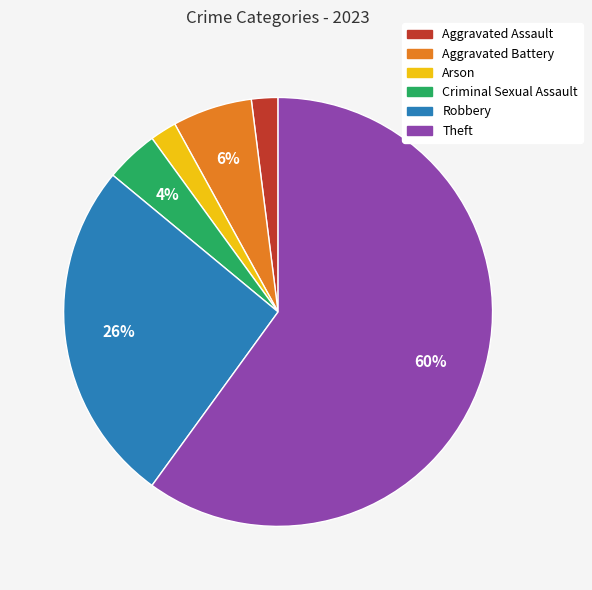

To the nearest percent, what portion does Arson represent?

2%